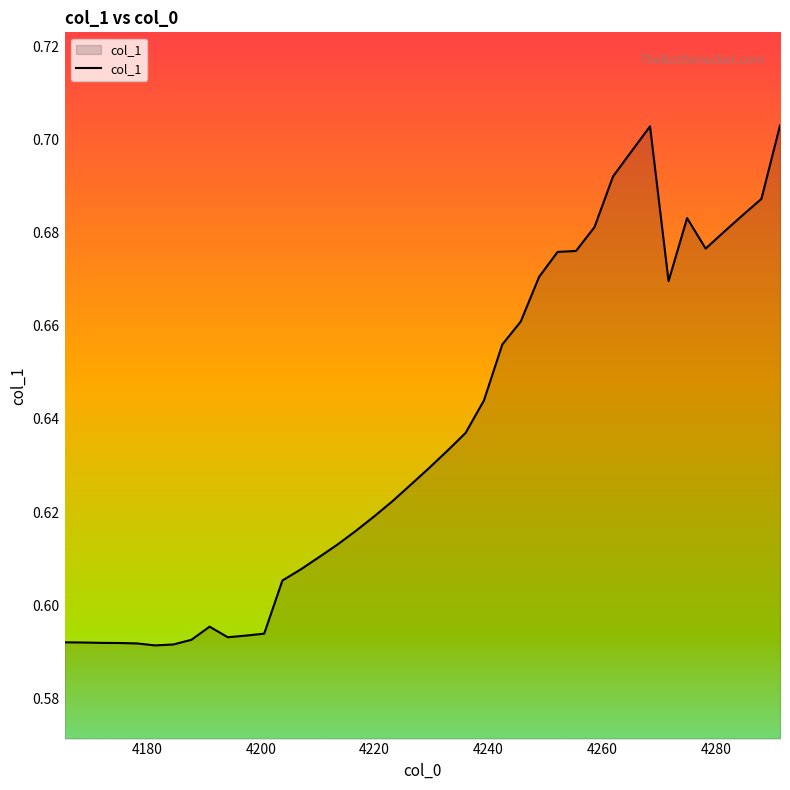

How many points are higher than both their immediate neighbors (excluding endpoints)?

3